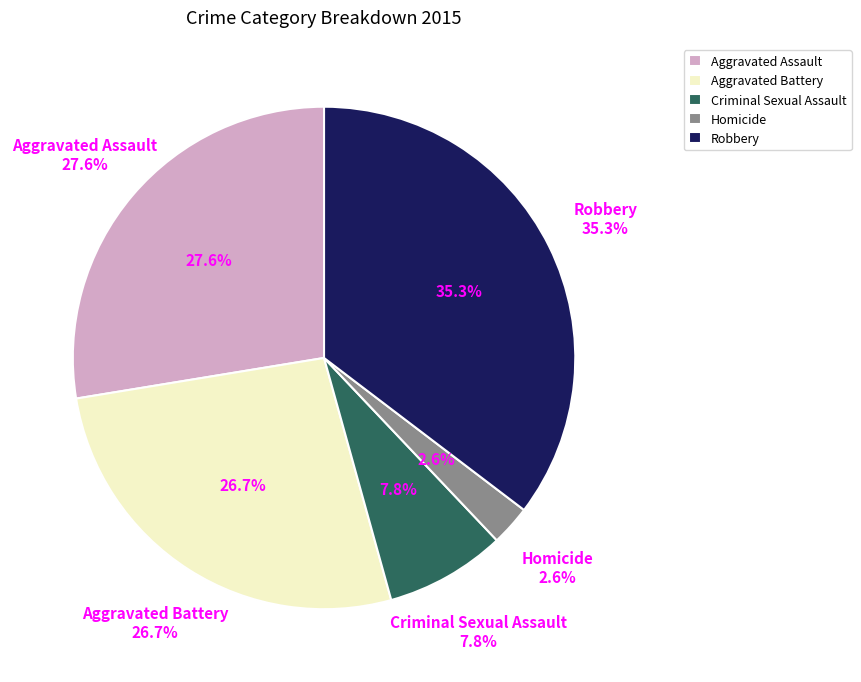

Combined, do Robbery and Aggravated Battery account for over 50%?

Yes